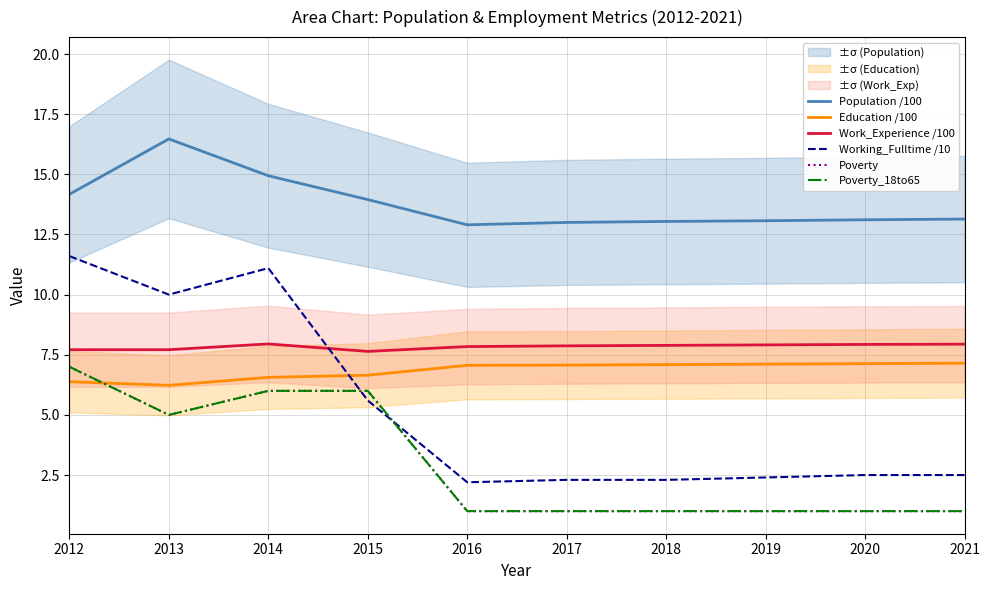

Rank the categories by Poverty_18to65 value from highest to lowest.

2012, 2014, 2015, 2013, 2016, 2017, 2018, 2019, 2020, 2021